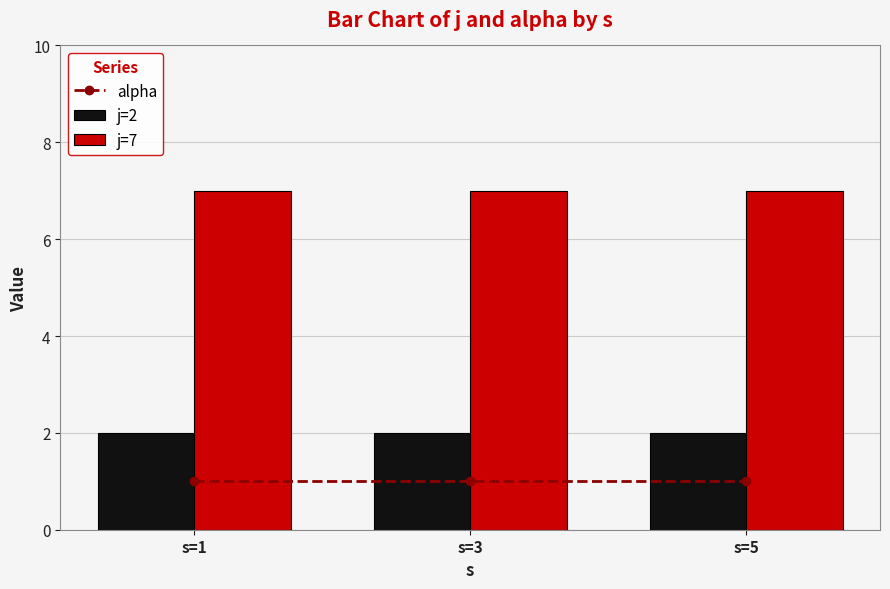

Which series has the largest range (max minus min)?

alpha